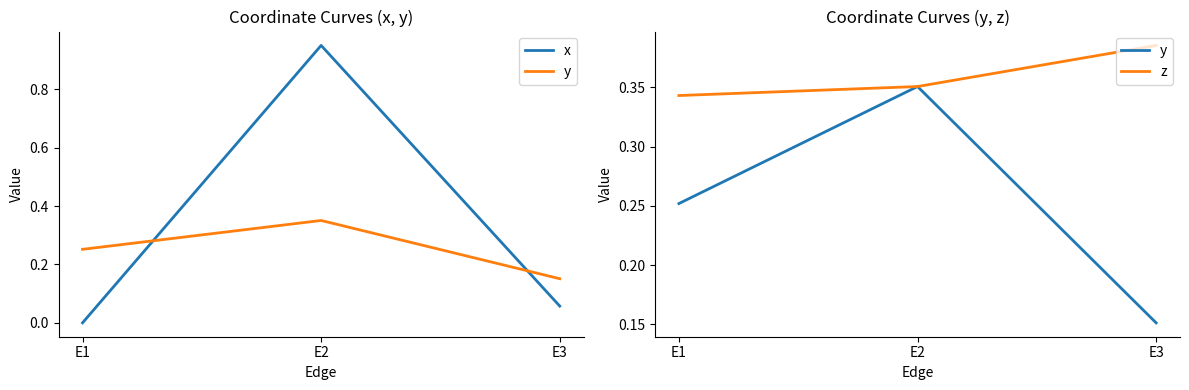

Which series has the widest spread of values?

x